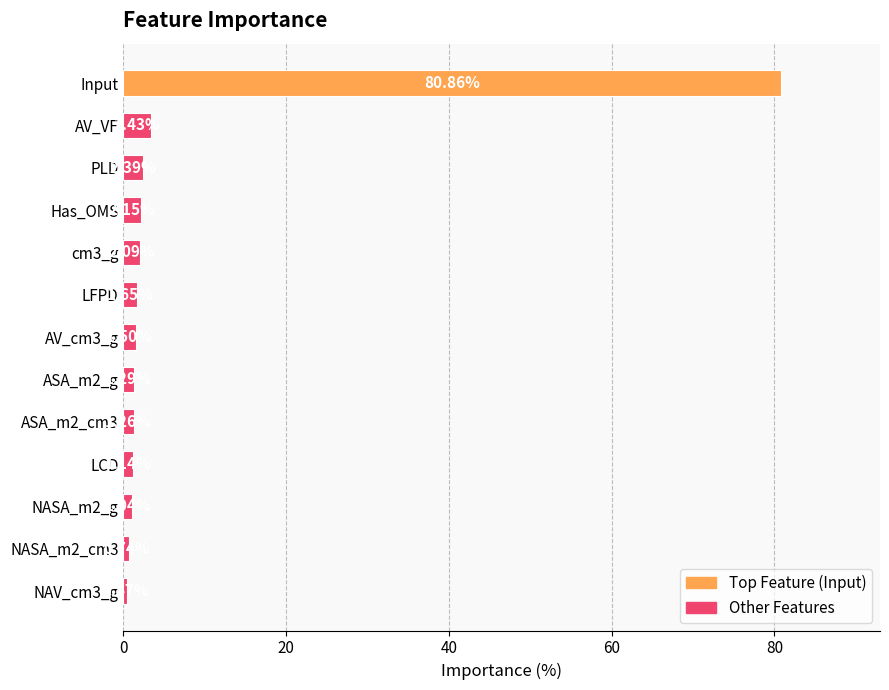

What is the difference between the maximum and second lowest values?

80.1